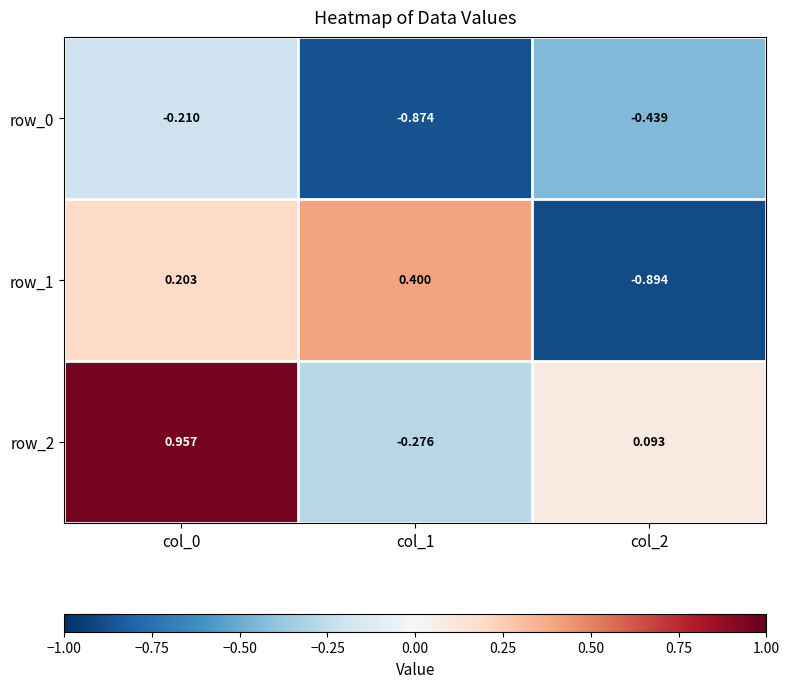

At which category is the sum across all series the highest?

col_0